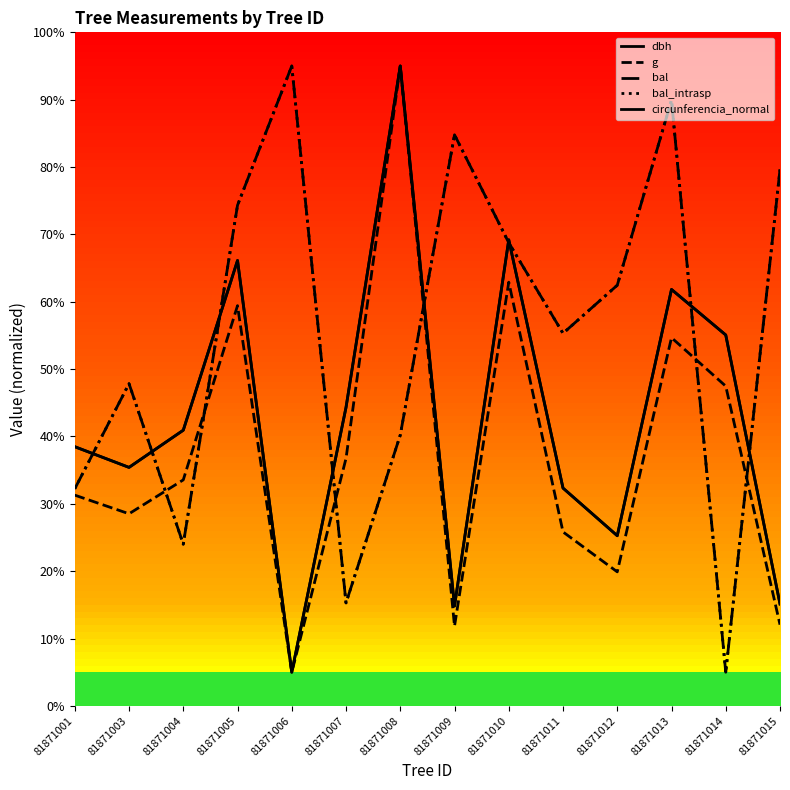

Rank the series by their maximum value, from highest to lowest.

dbh, g, bal, bal_intrasp, circunferencia_normal